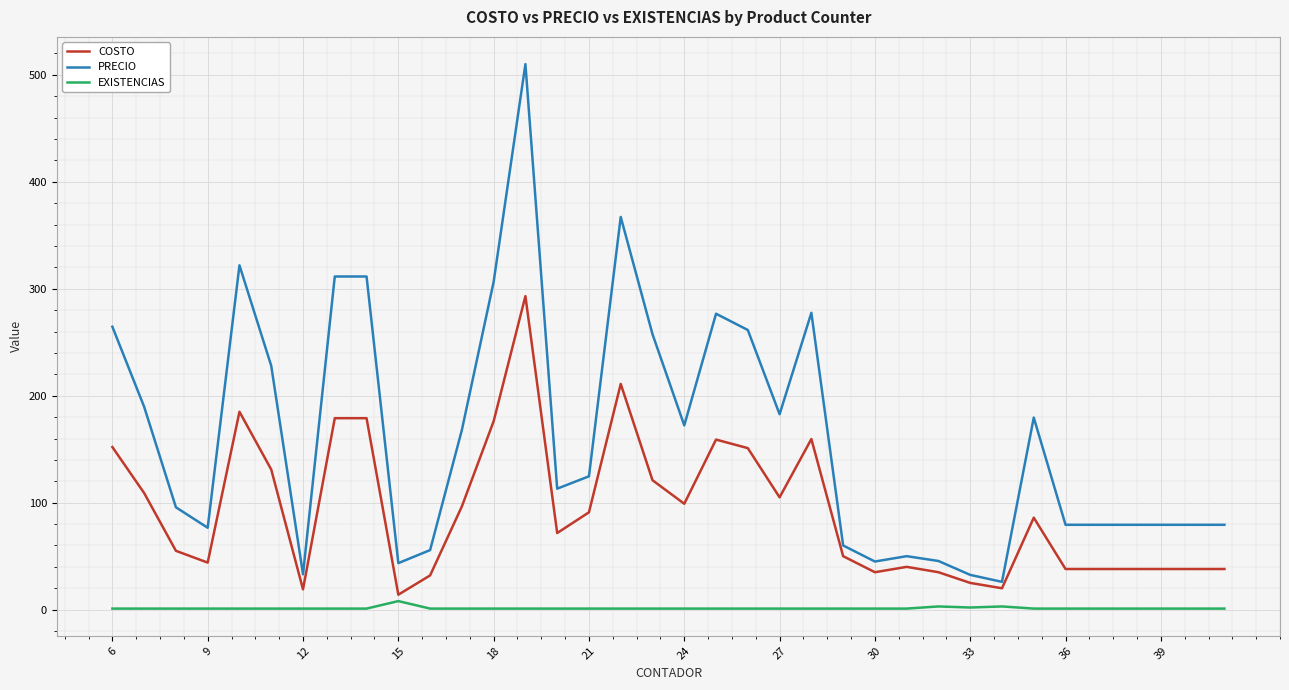

Which series has the largest total across all categories?

PRECIO